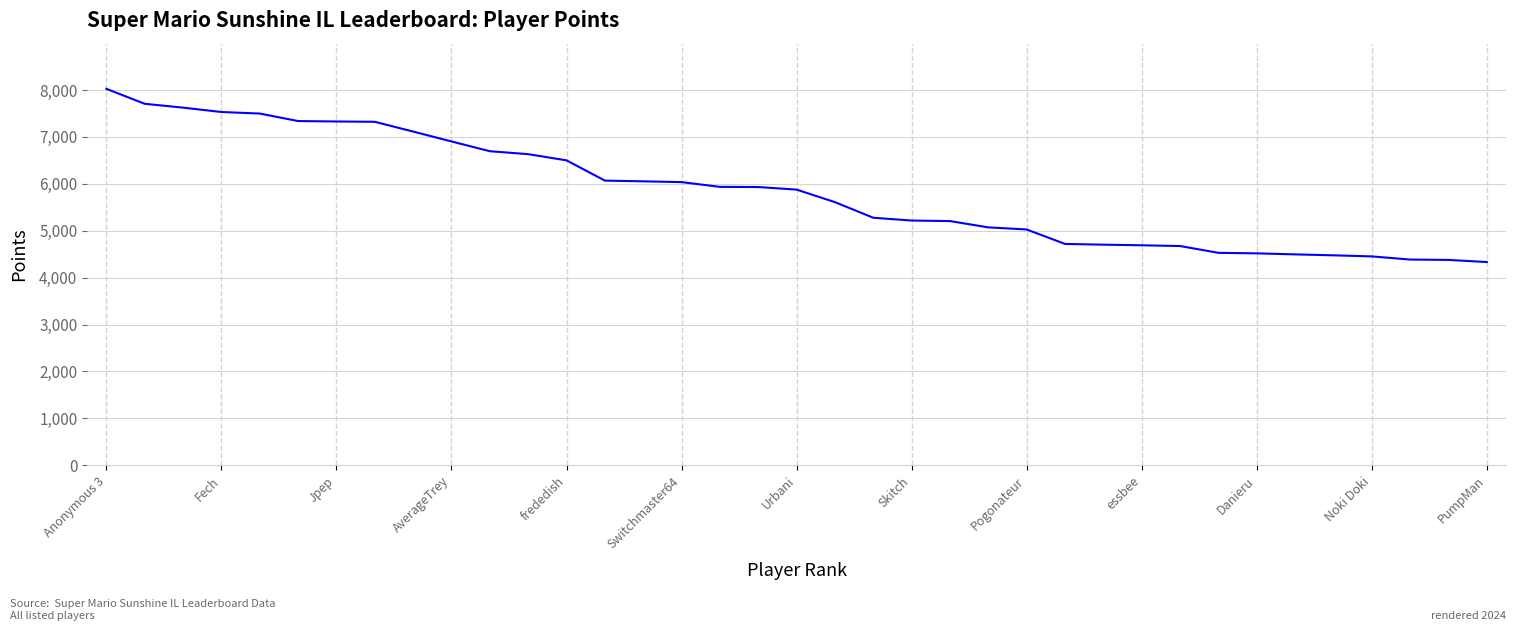

What is the greatest value displayed?

8026